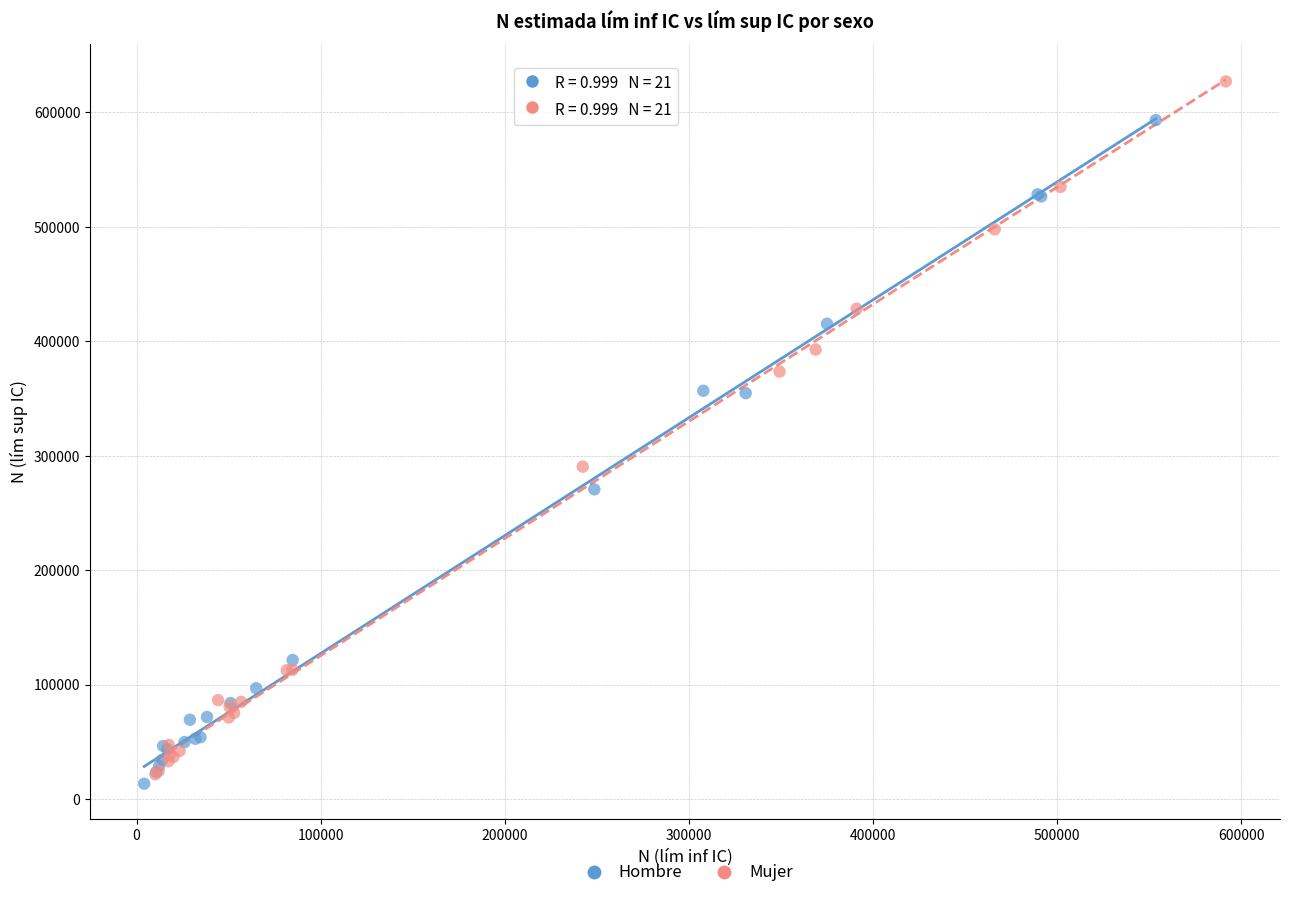

Which series has the widest spread of Y values?

Mujer